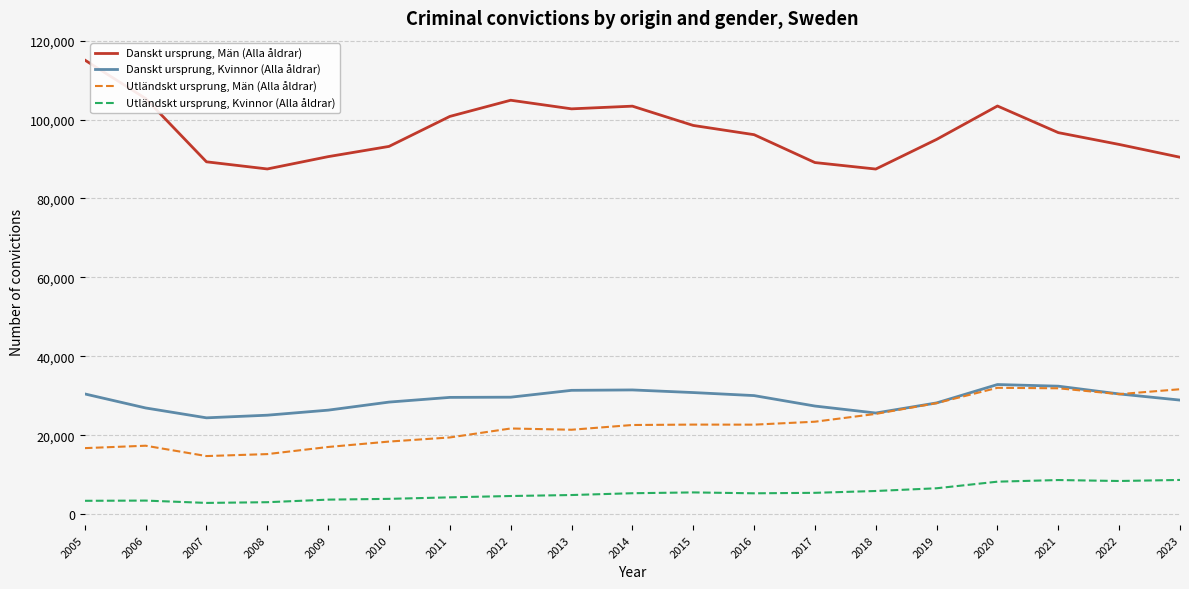

Which series has the largest range (max minus min)?

Danskt ursprung, Män (Alla åldrar)